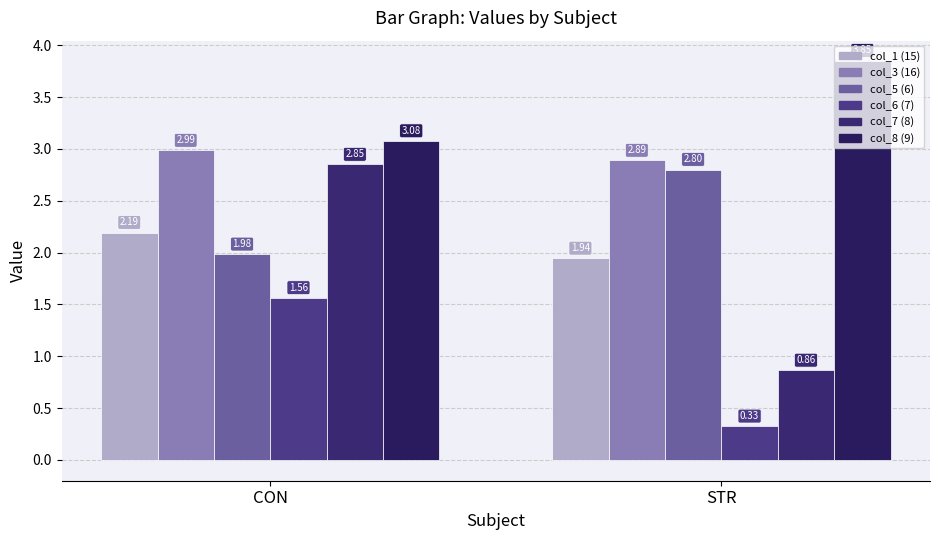

List the labels in order of col_7 (8) value, largest first.

CON, STR